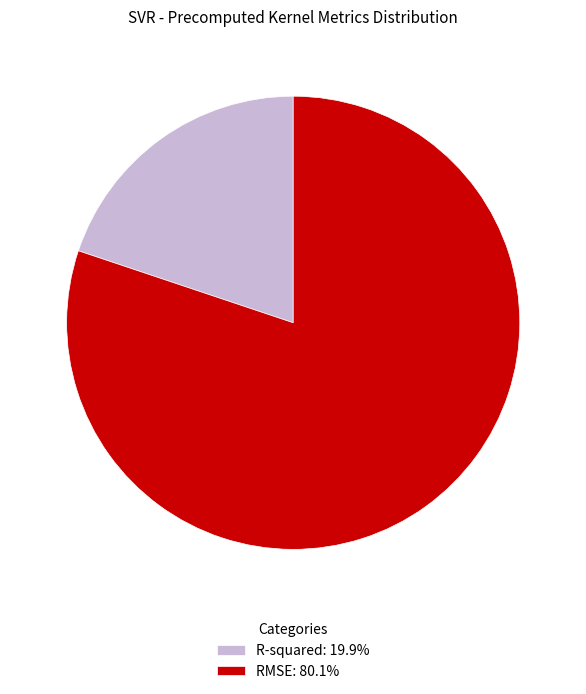

How many segments does this pie chart have?

2